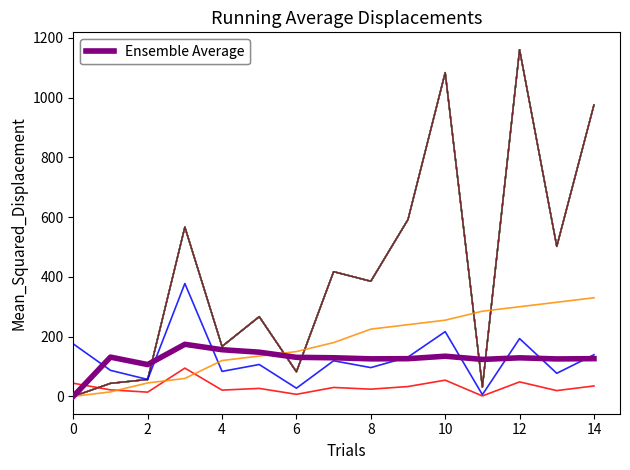

Reading left to right, transcribe all the data shown in this chart.

0.0	131.4	106.5	174.3	156.2	147.9	130.7	129.3	125.6	126.2	134.4	123.7	129.1	125.4	126.3